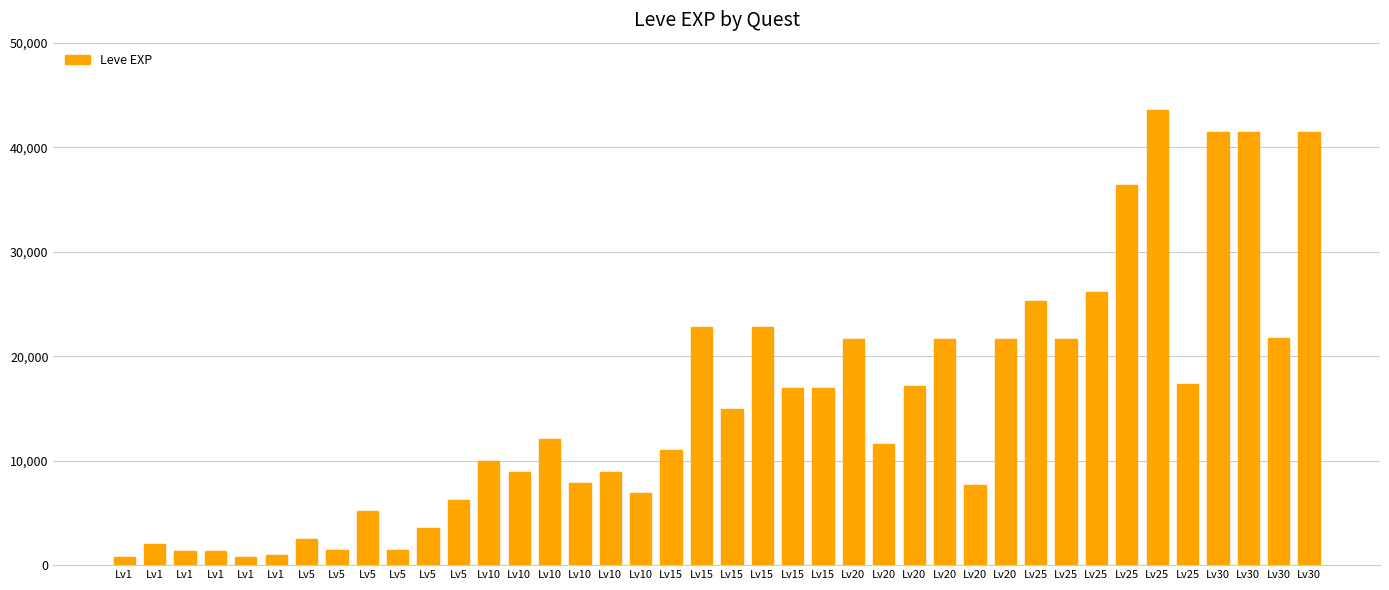

Count the number of categories in the chart.

40